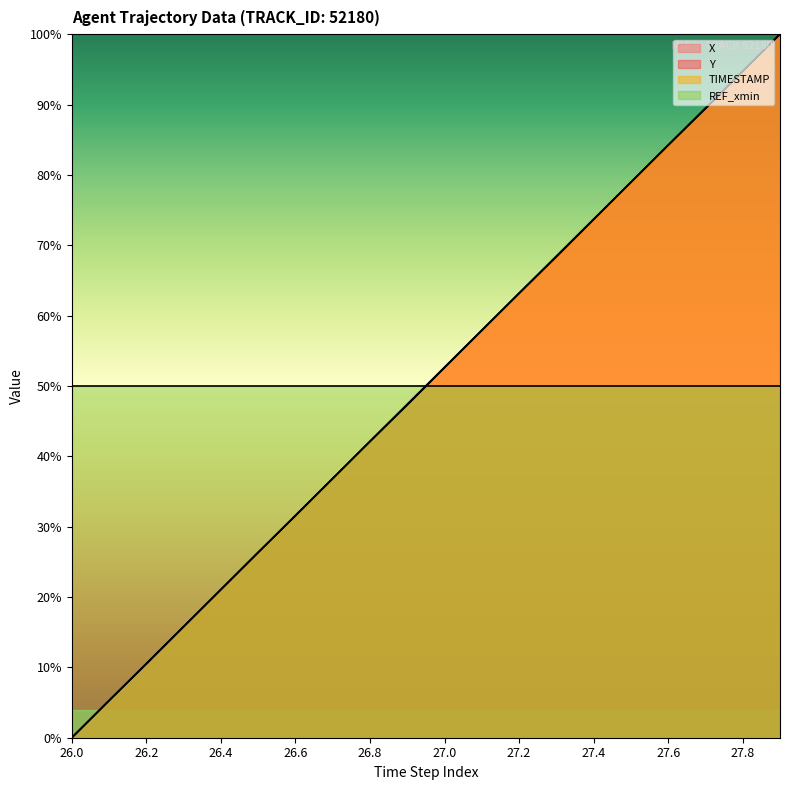

What is the sum of all Y values?

999.6